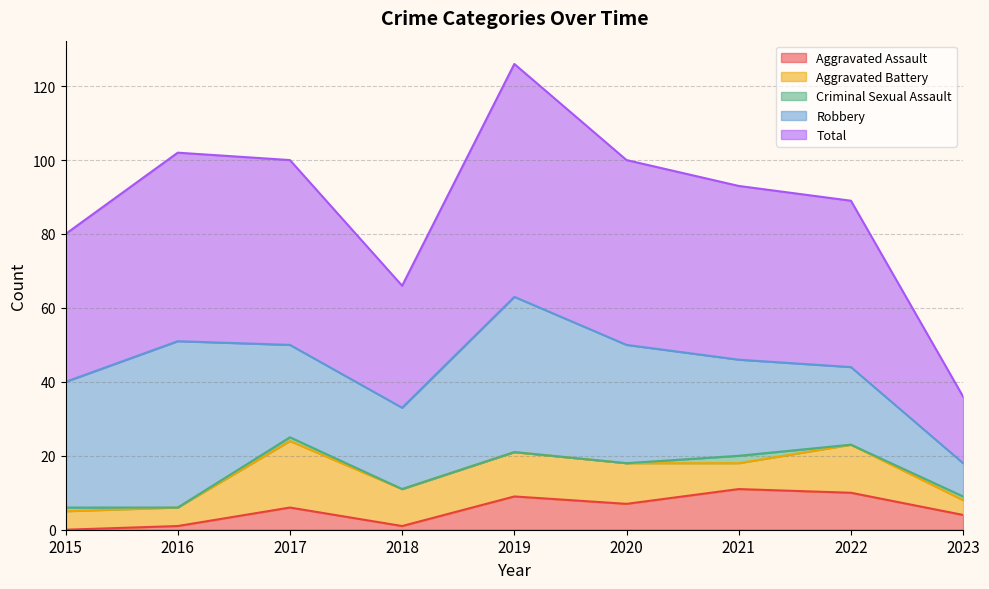

Is it true that Total equals 57 at 2018?

False